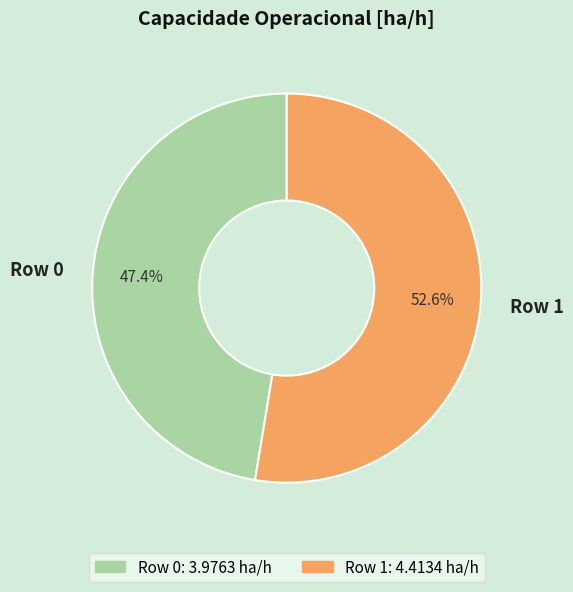

Approximately how many times larger is the value at Row 0 compared to Row 1?

0.9